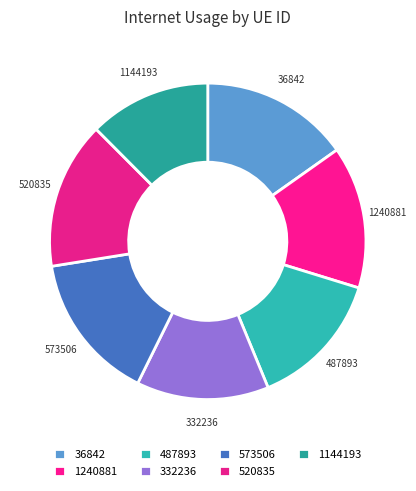

True or false: 573506 accounts for 15% of the total.

True